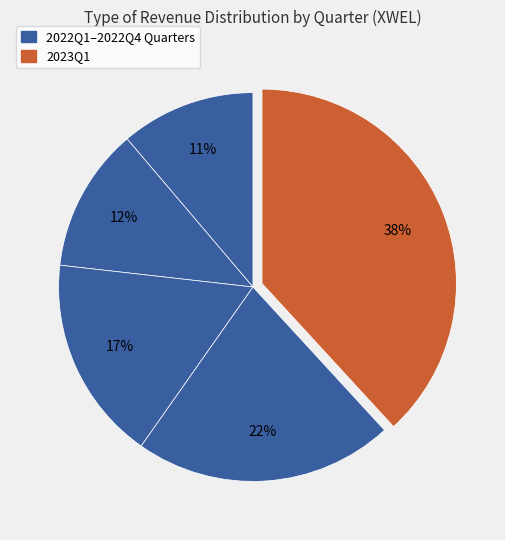

How many slices are in this pie chart?

5